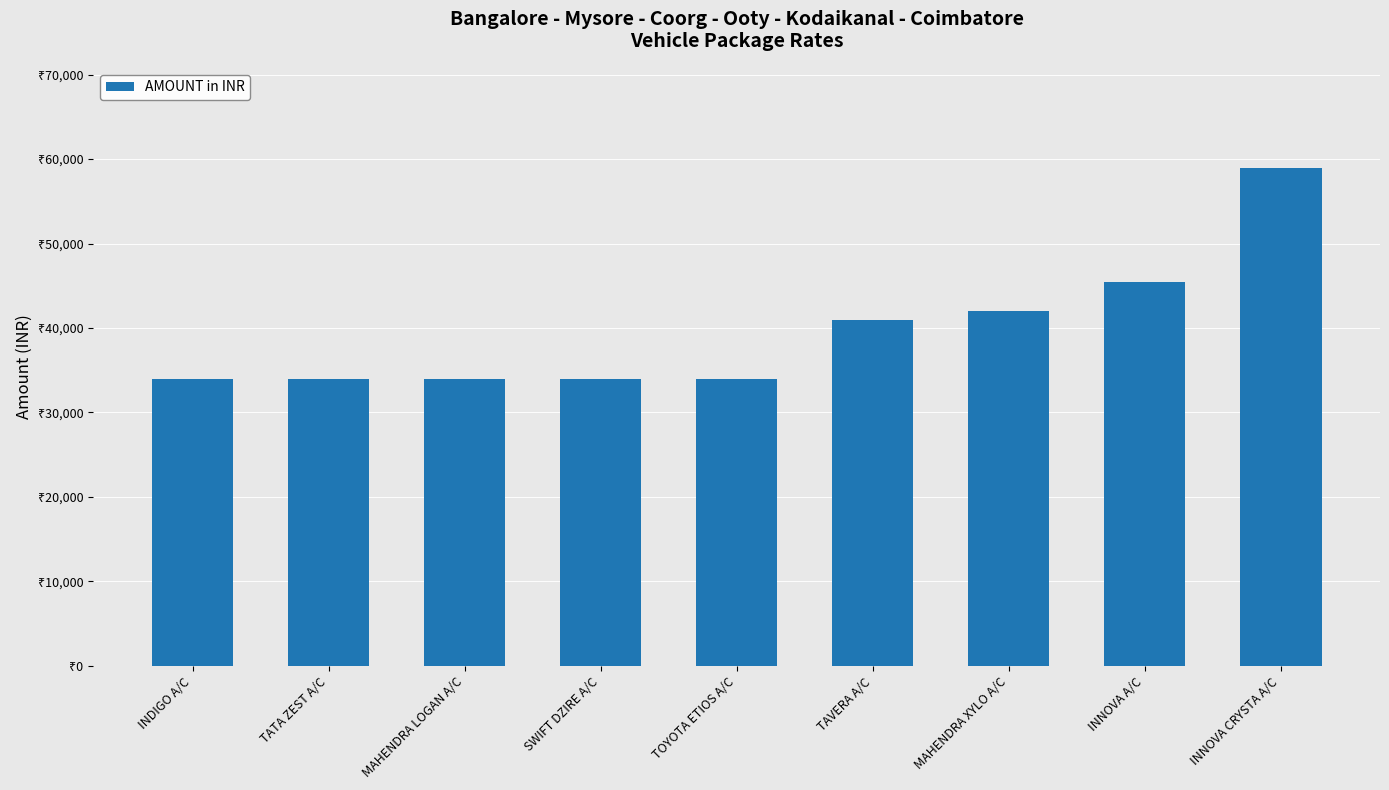

At which category does the chart reach its minimum across all series?

INDIGO A/C